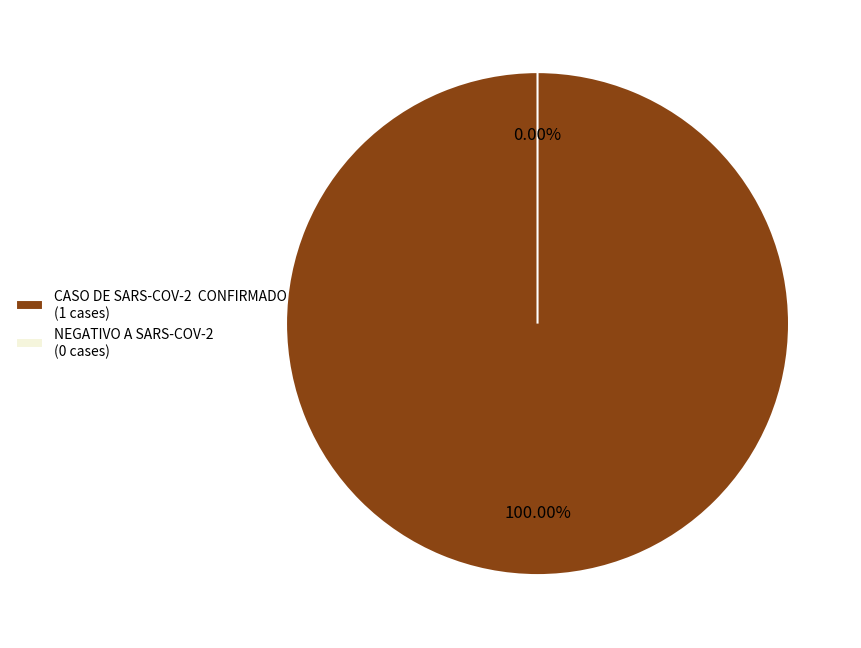

Rank the categories by value from lowest to highest.

NEGATIVO A SARS-COV-2, CASO DE SARS-COV-2  CONFIRMADO